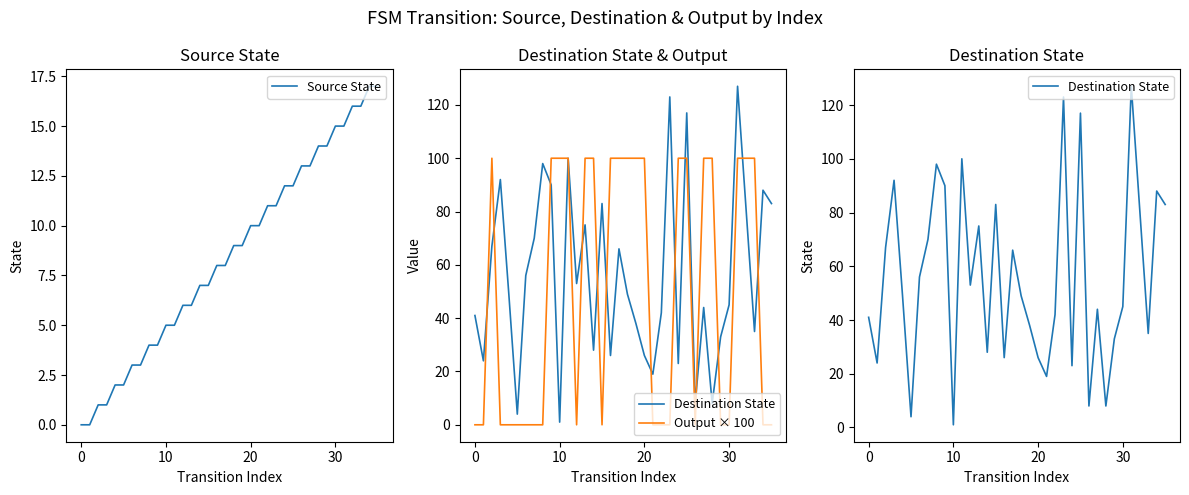

What is the difference between the Source State values at 35 and 6?

14